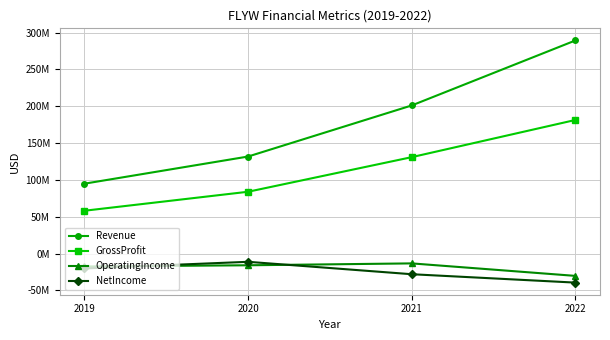

What are all the series names shown in the legend?

Revenue, GrossProfit, OperatingIncome, NetIncome